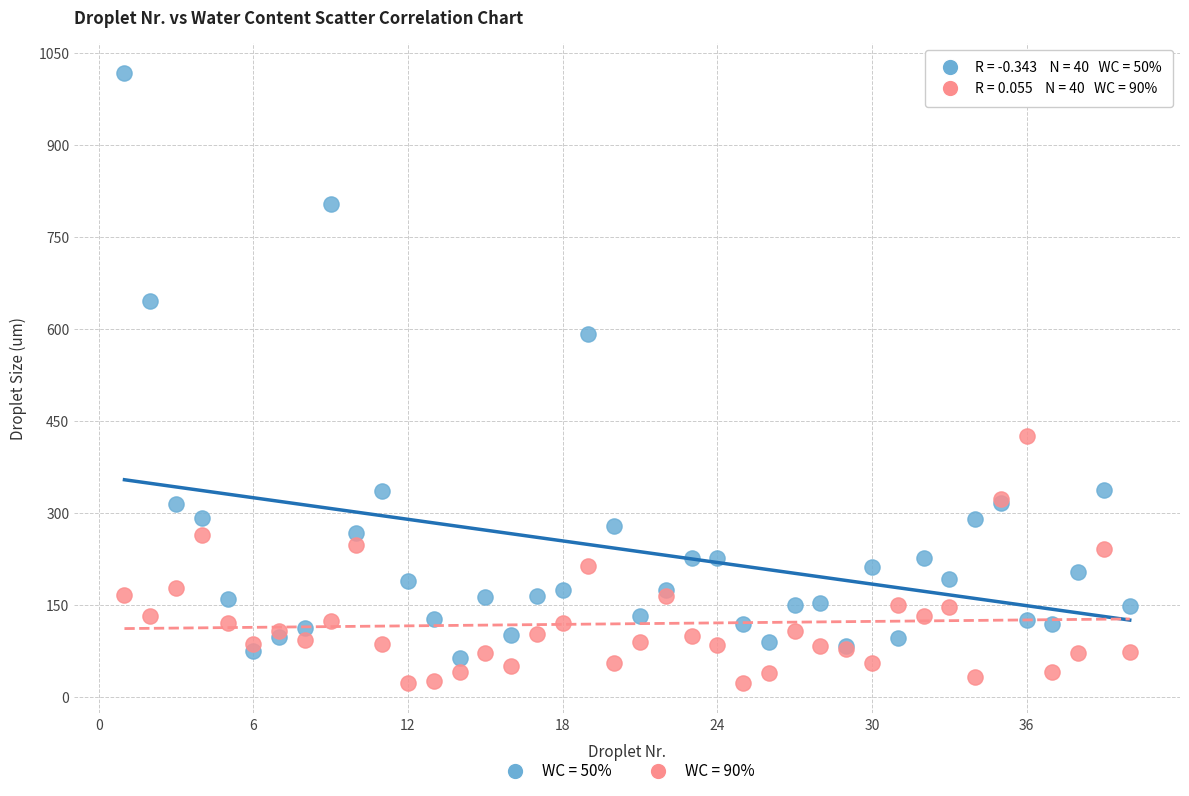

Across all series, what Y value is closest to 519?

591.6